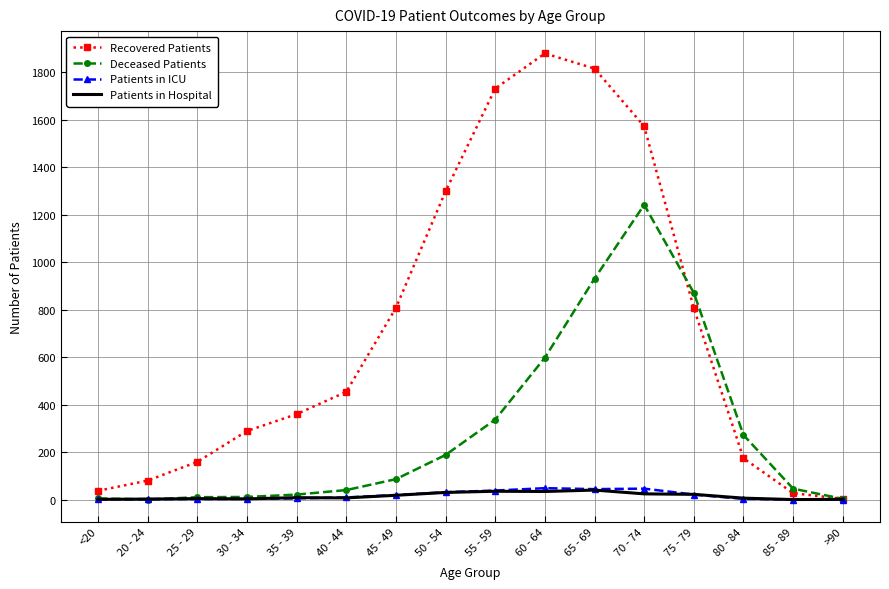

The Patients in ICU series shows 44 at 65 - 69. True or false?

True